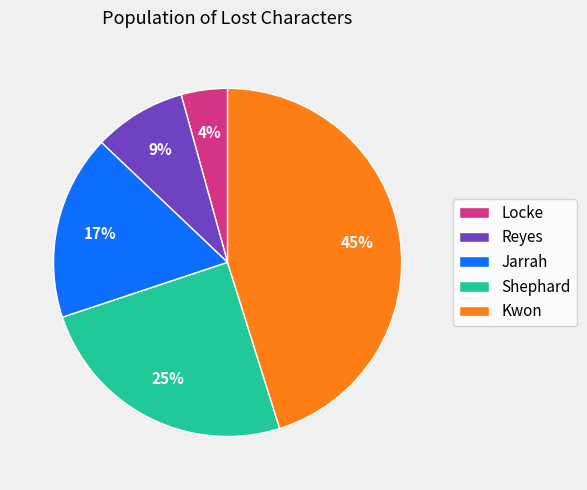

Does Shephard account for over 50% of the chart?

No